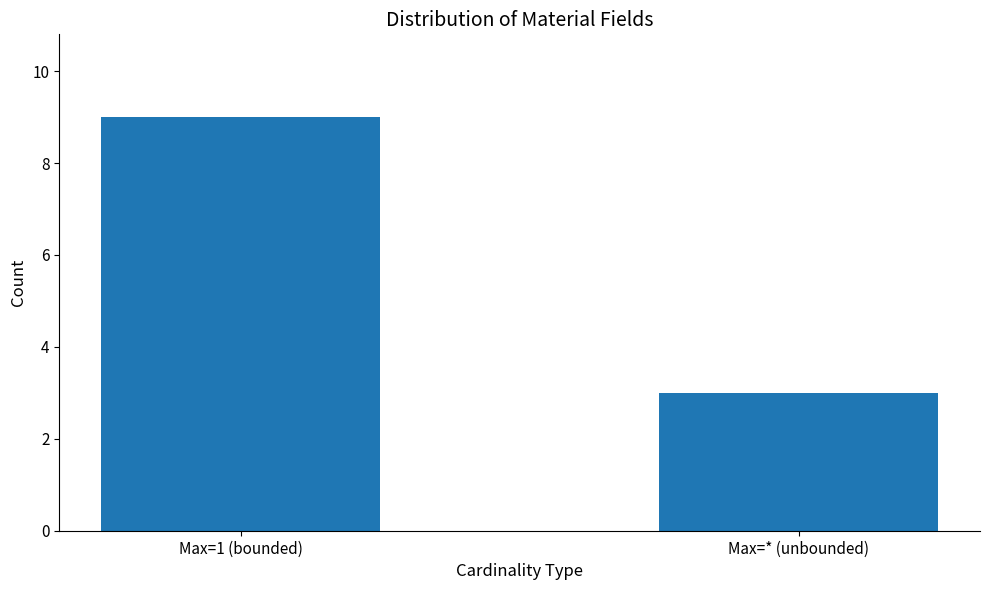

How many values are between 3 and 9?

2